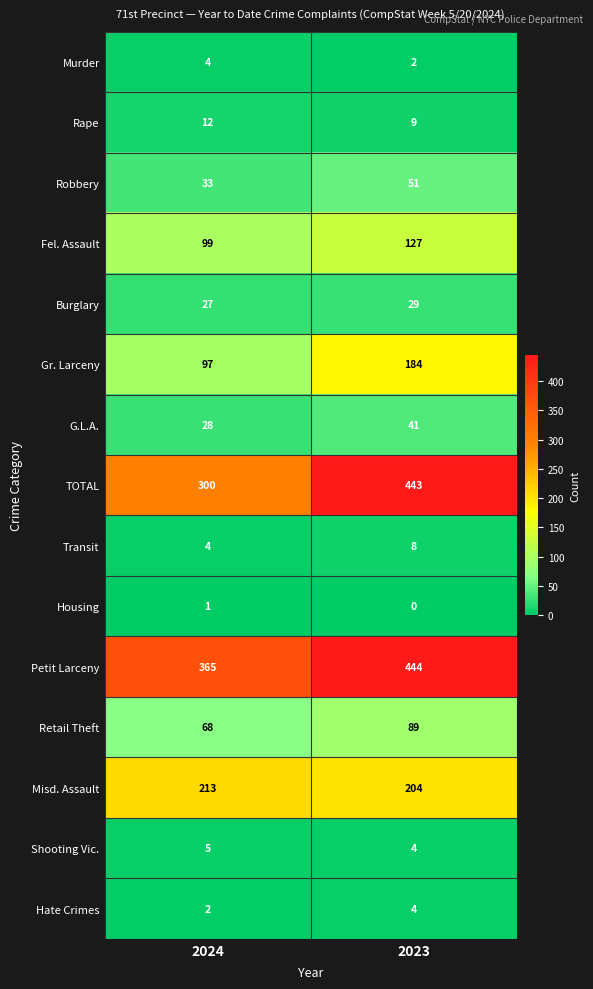

Which category has the lowest value in the Petit Larceny series?

2024